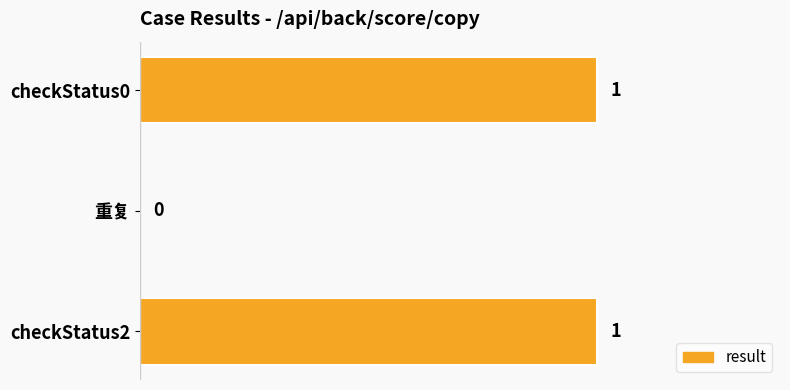

The value at checkStatus0 is 1. True or false?

True